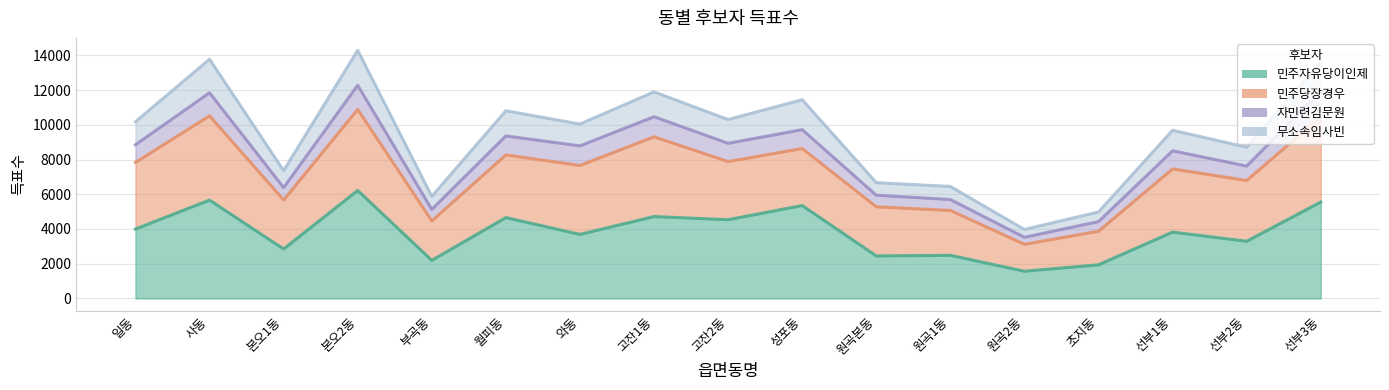

How many categories are shown in the chart?

17